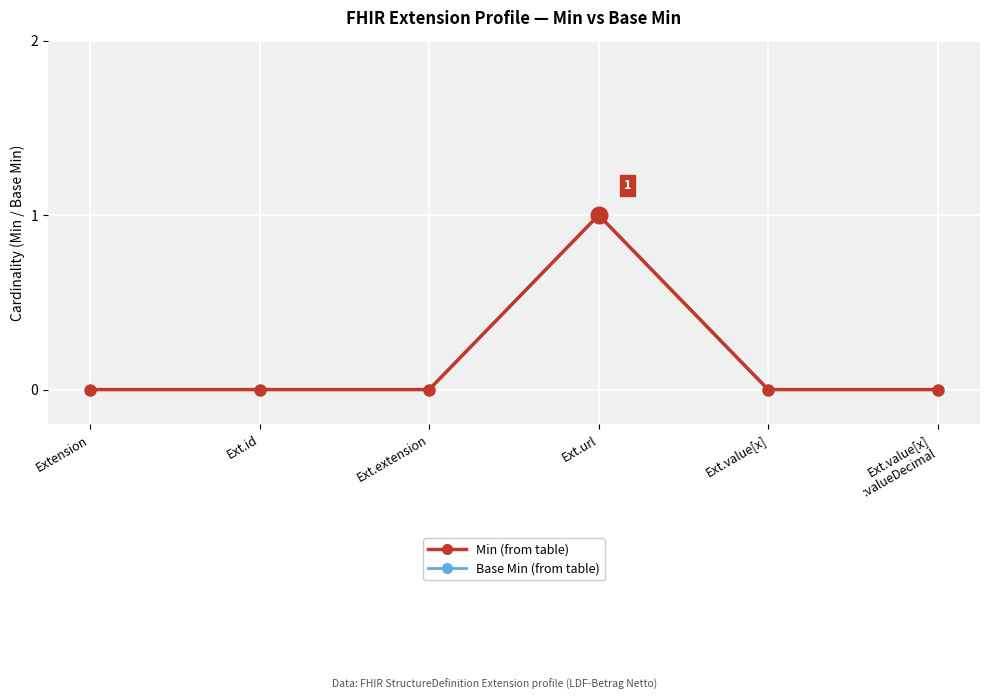

Does the chart have visible grid lines?

Yes